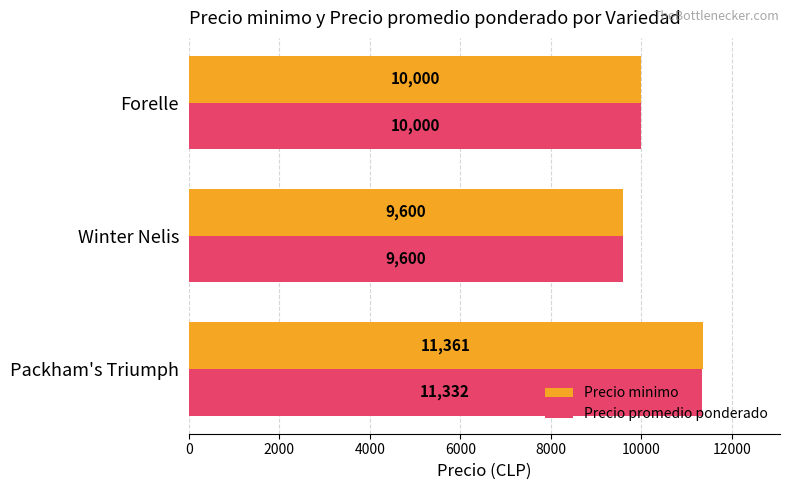

What are all the series names shown in the legend?

Precio minimo, Precio promedio ponderado